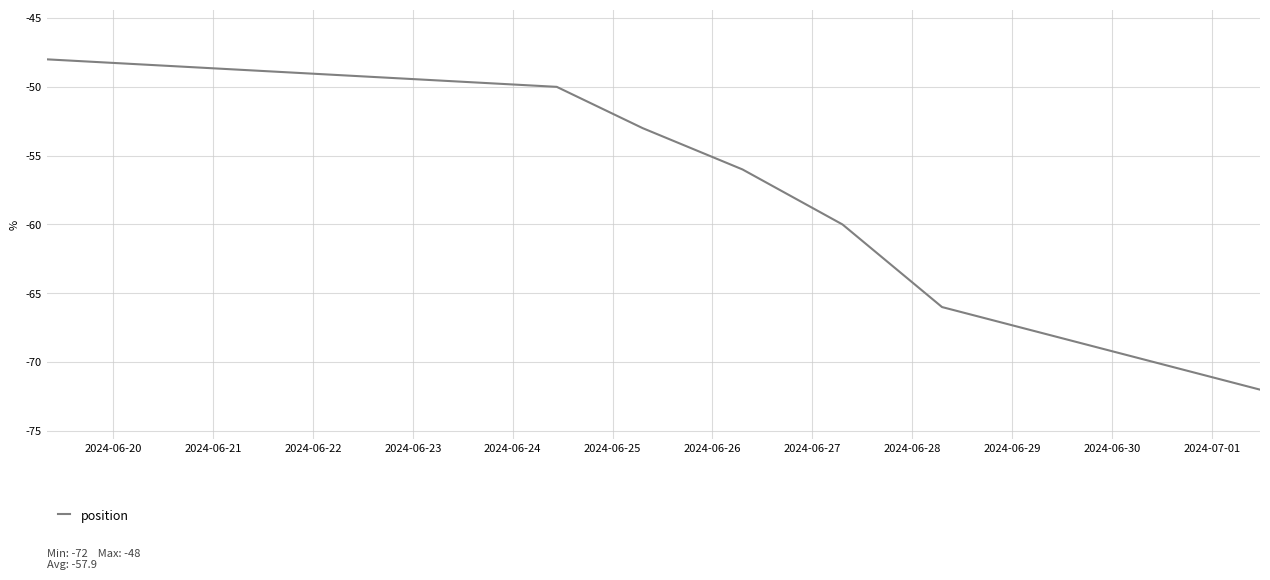

What is the difference between the maximum and second lowest values?

18